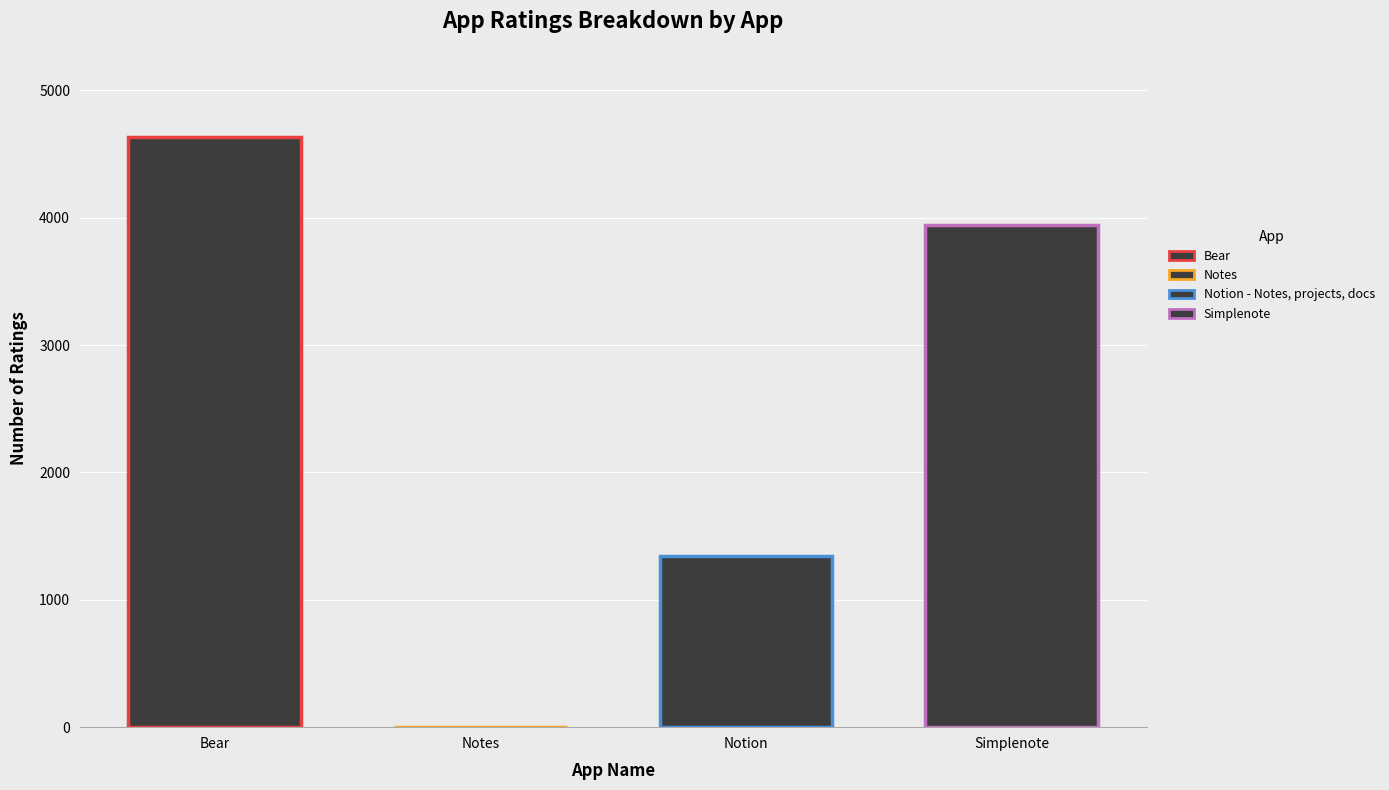

What is the sum of all values?

9921